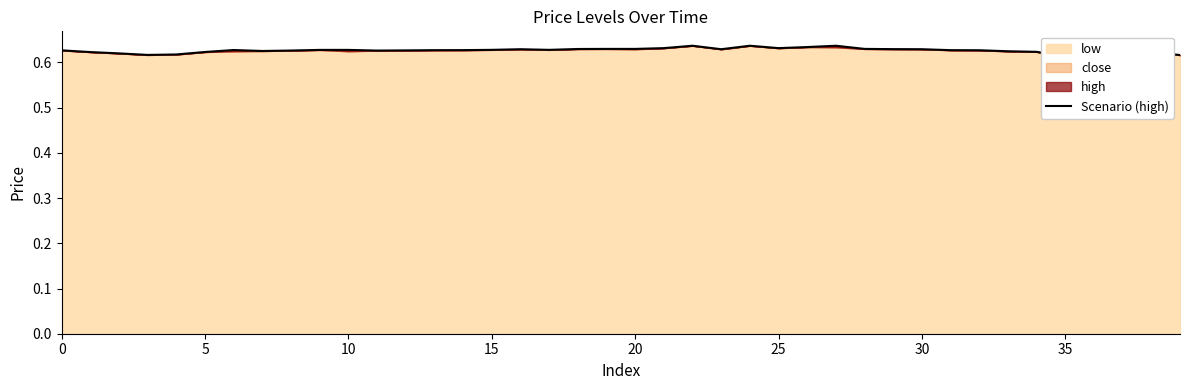

Read the value at 23.

0.6